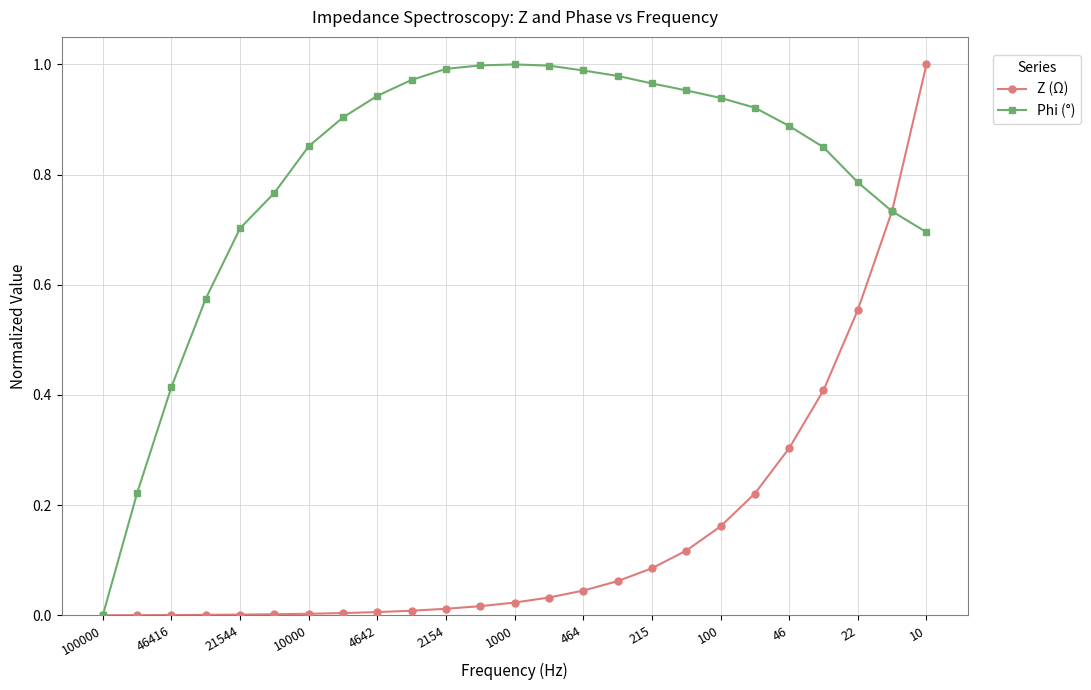

Which series has the largest total across all categories?

Phi (°)